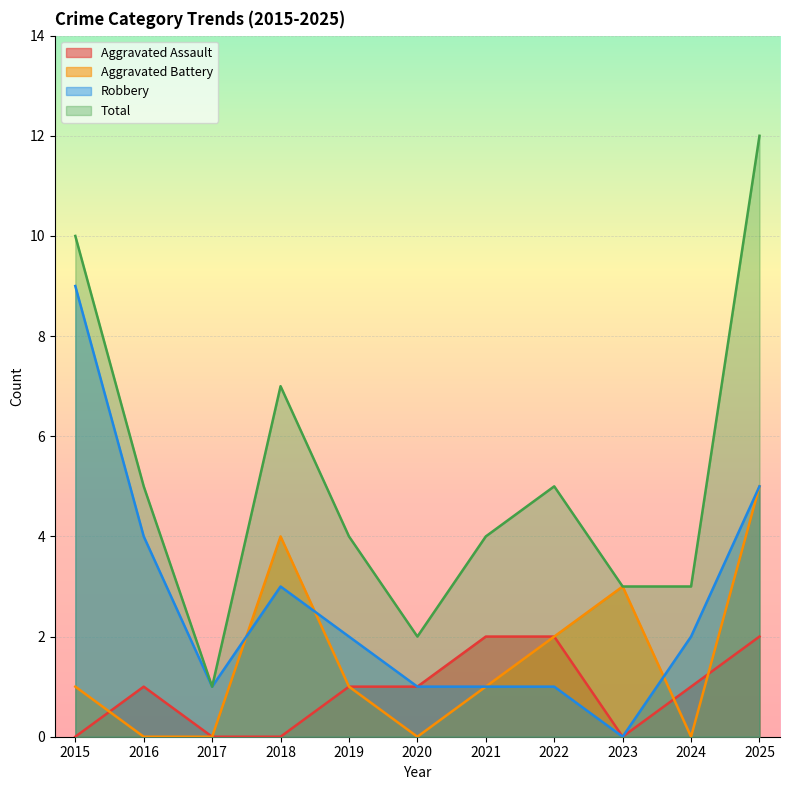

Between 2018 and 2016, which is larger?

2016